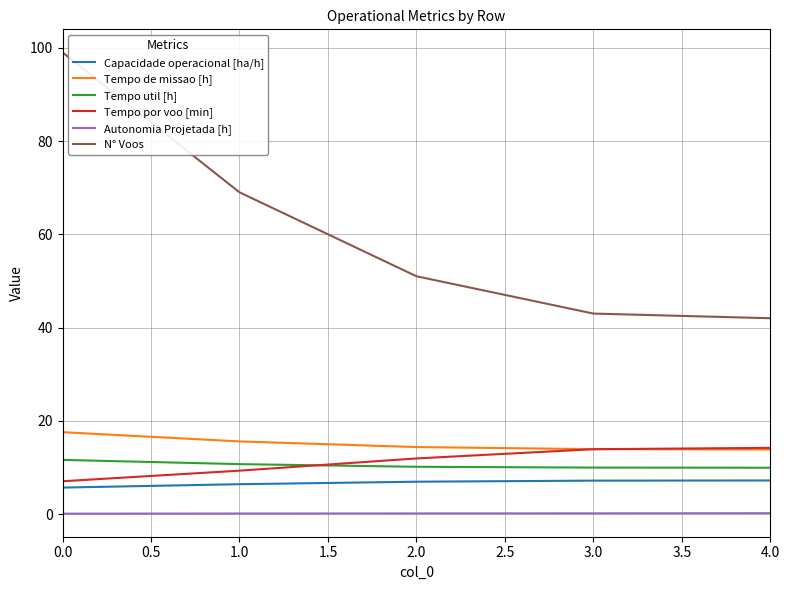

What is the lowest value of the Tempo de missao [h] series?

13.9